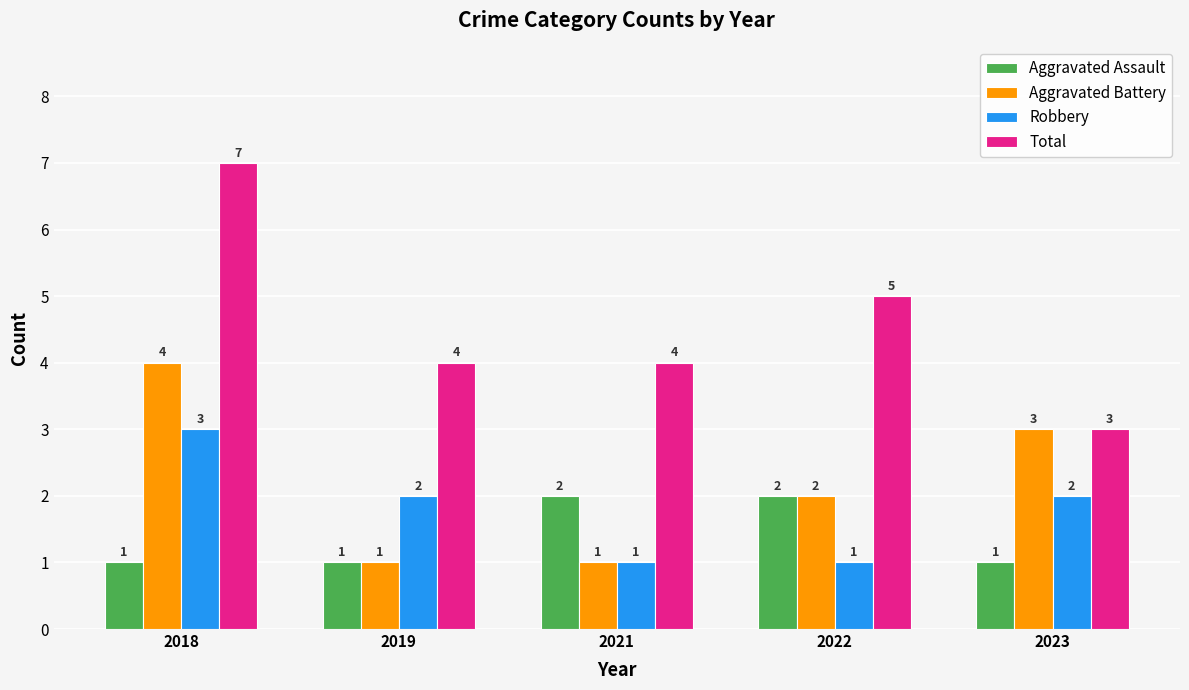

Reading left to right, extract all data points from this chart.

Aggravated Assault: 1	1	2	2	1
Aggravated Battery: 4	1	1	2	3
Robbery: 3	2	1	1	2
Total: 7	4	4	5	3